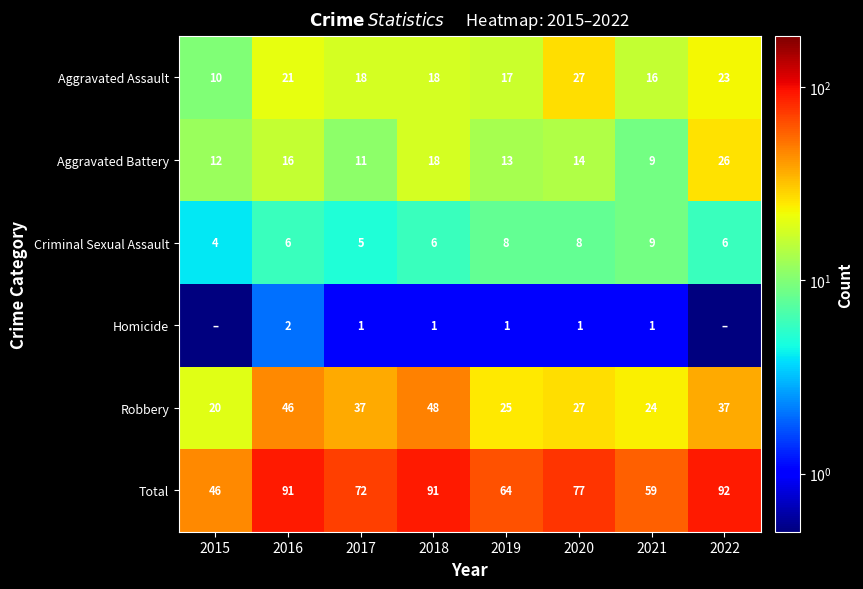

Is it true that Total equals 77.0 at 2020?

True